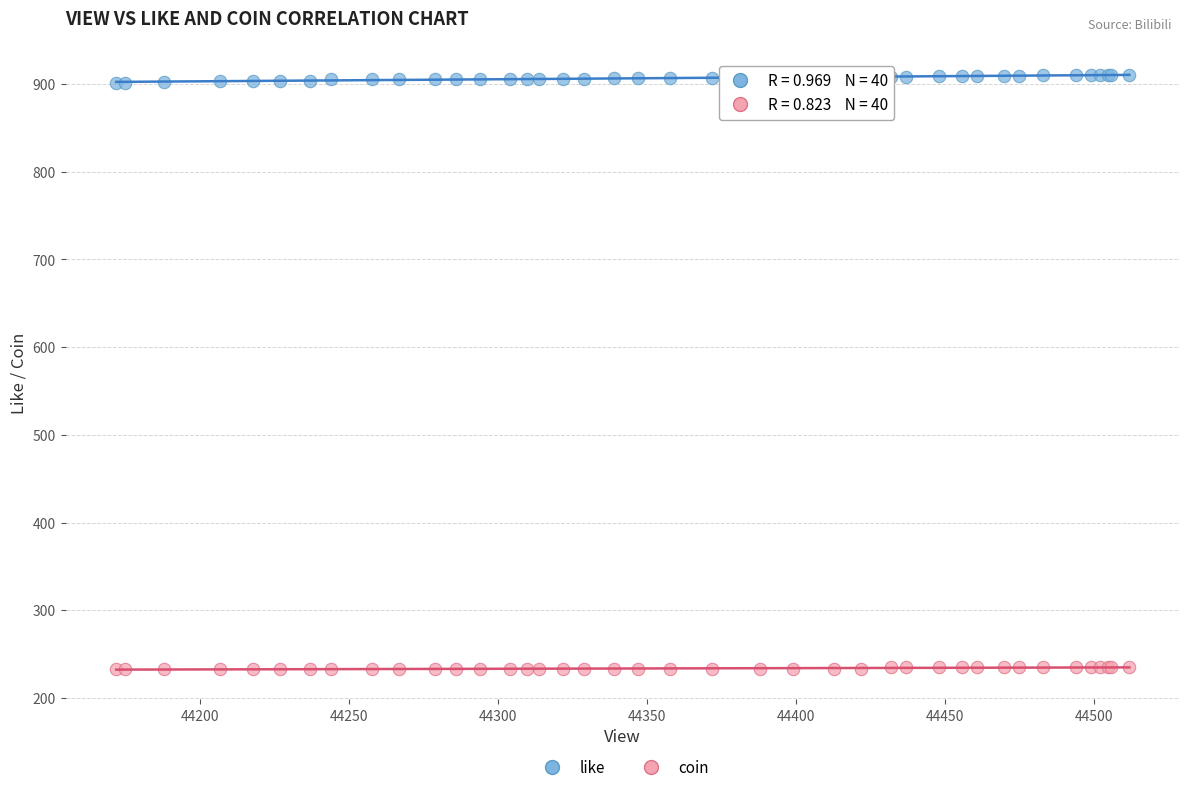

What is the X range (max minus min) for the scatter plot?

340